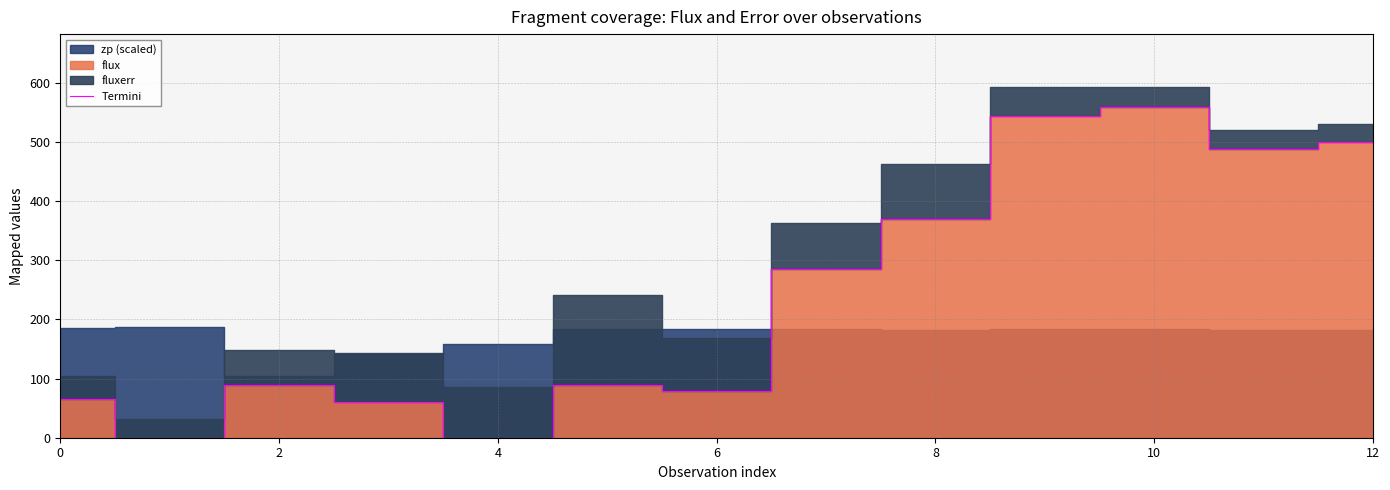

What is the label of the 2nd point from the left?

2